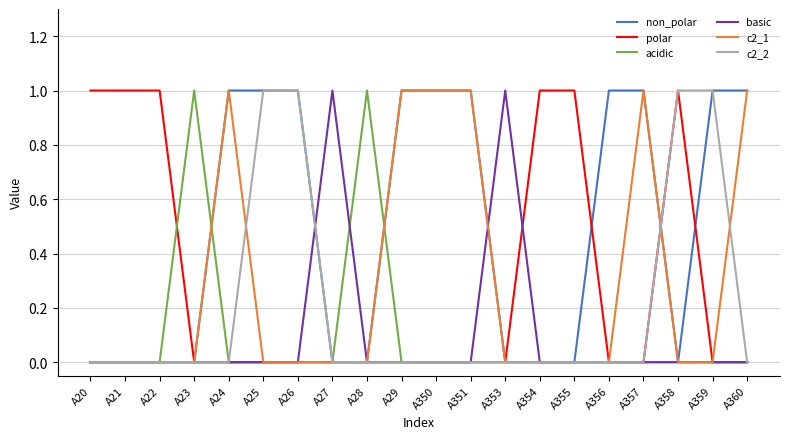

What is the maximum value shown in the chart?

1